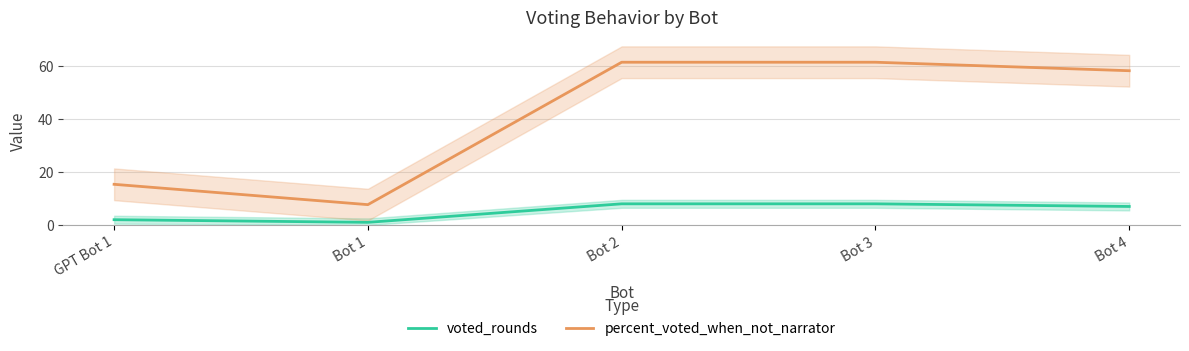

Where is voted_rounds nearest to the value 4?

GPT Bot 1